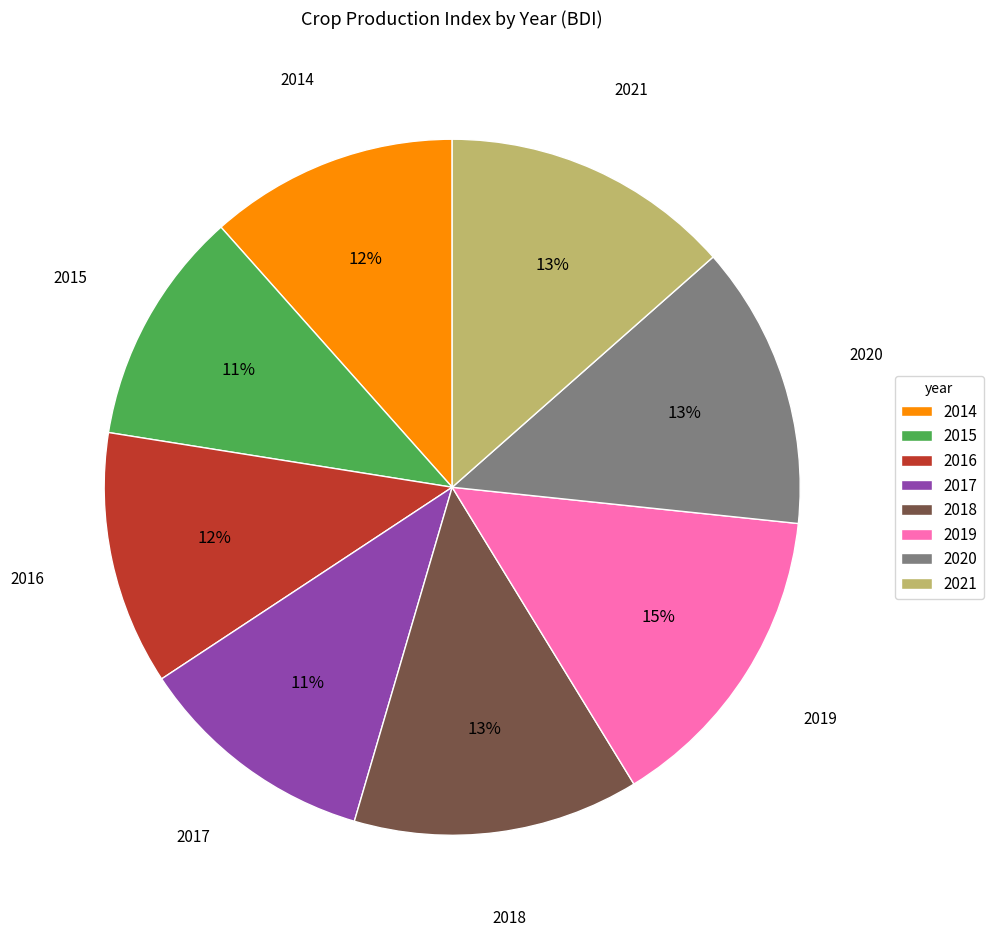

Is it true that 2017 is 2% of the pie?

False